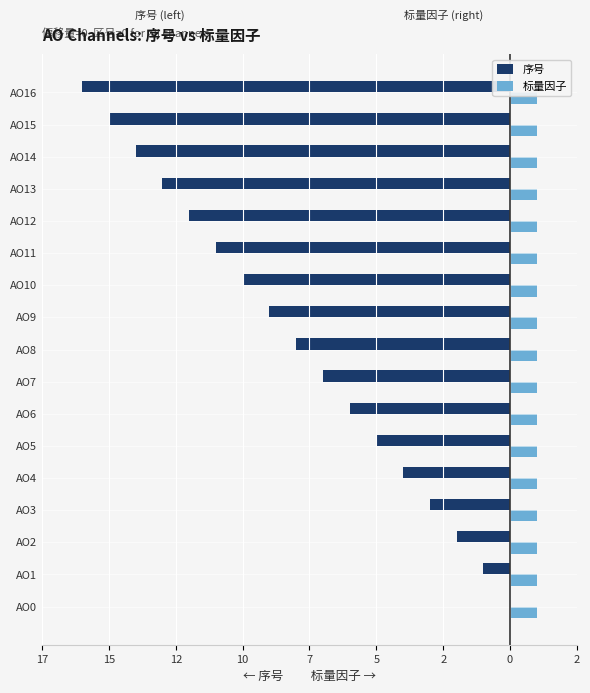

What are all the series names shown in the legend?

序号, 标量因子